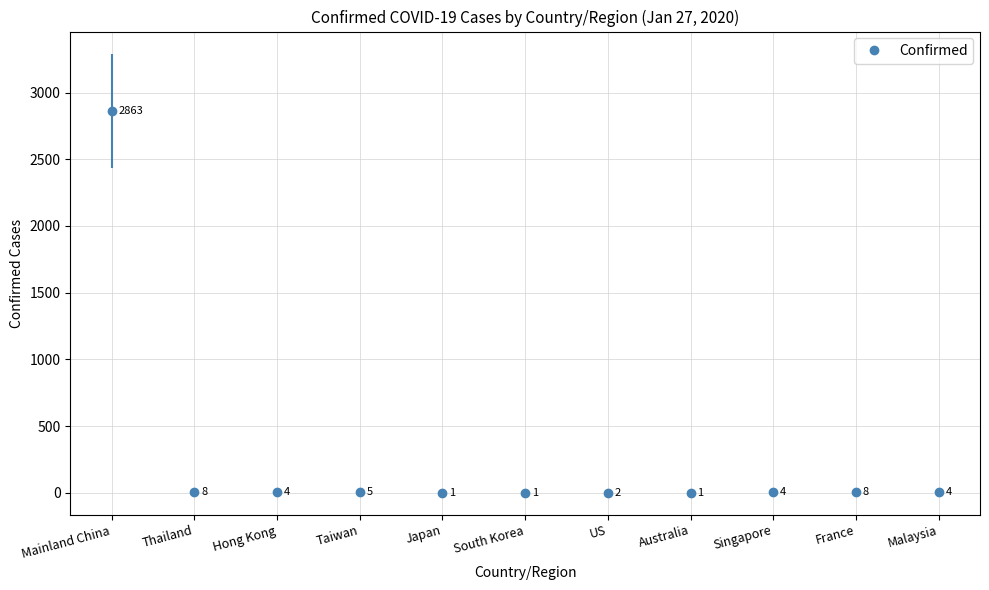

Count the number of data series in this chart.

1